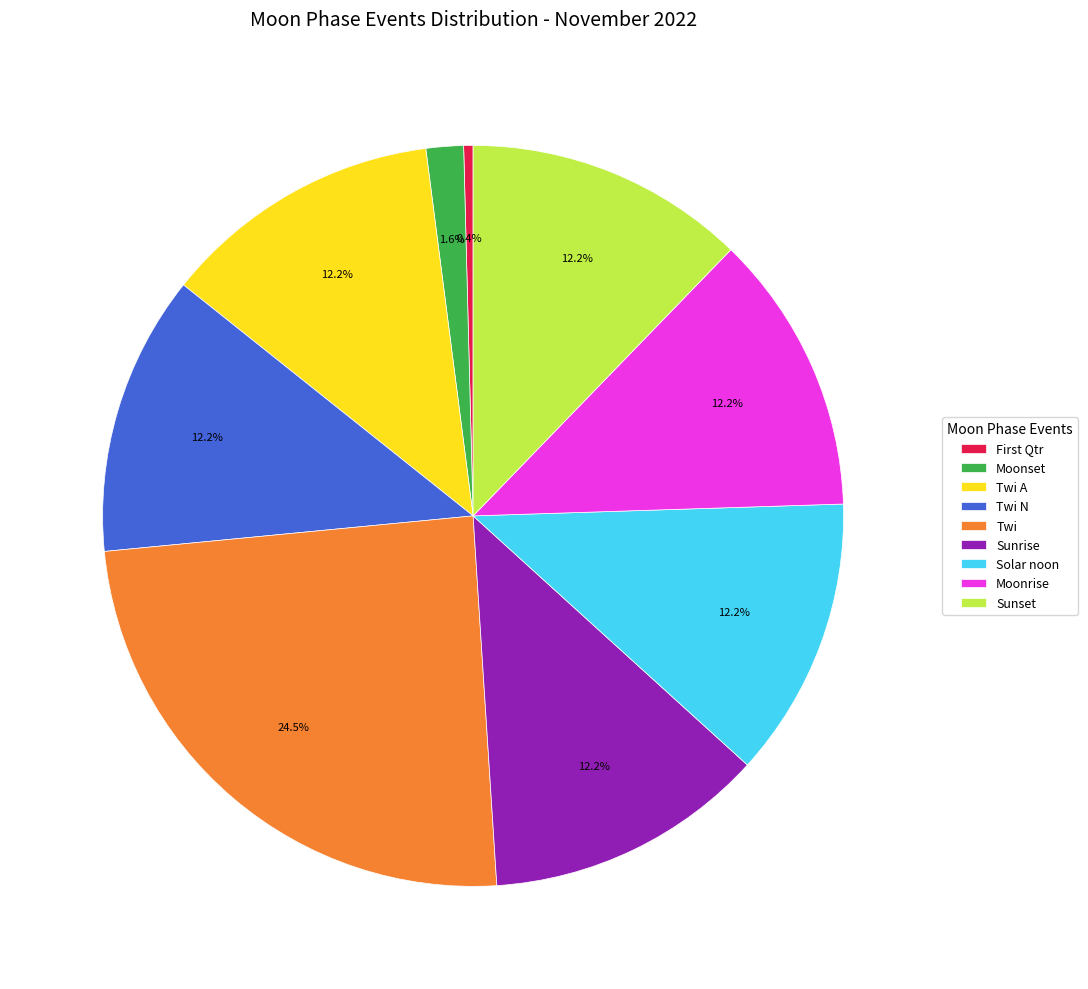

Is there any slice that represents more than half of the pie?

No